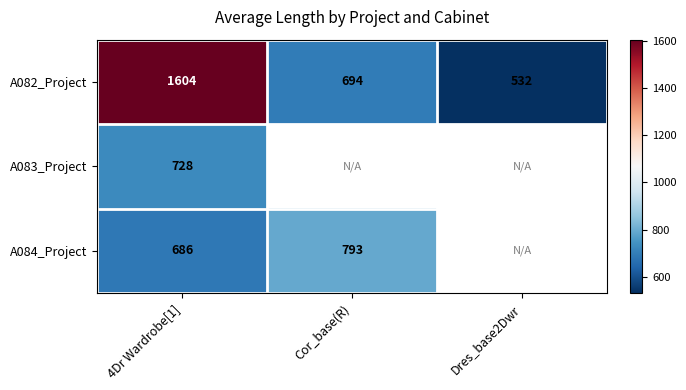

True or false: A084_Project has a value of 685.5 at 4Dr Wardrobe[1].

True